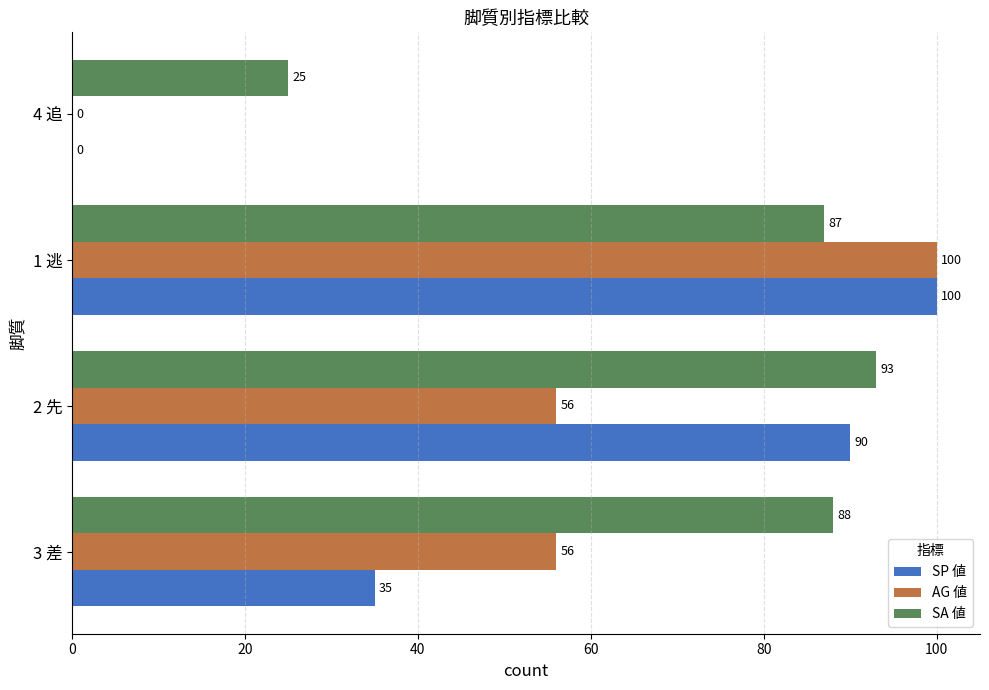

Is the value of SP 値 at 3 差 greater than the value of AG 値 at 2 先?

No